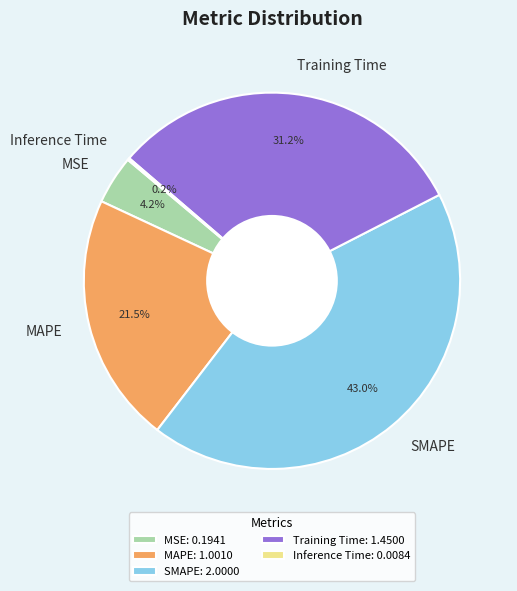

To the nearest percent, what is the difference between the largest and smallest slice percentages?

43%